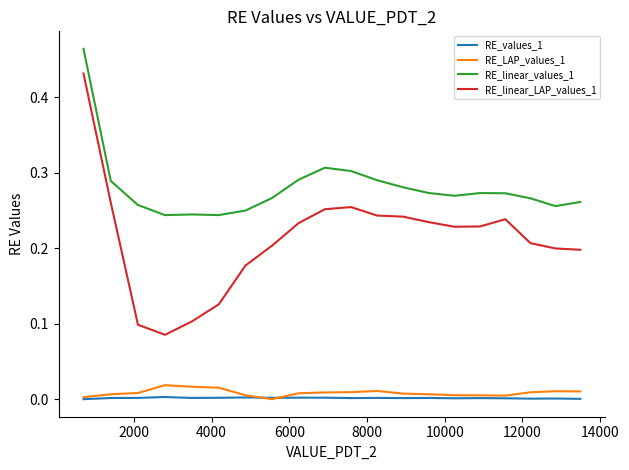

What are all the series names shown in the legend?

RE_values_1, RE_LAP_values_1, RE_linear_values_1, RE_linear_LAP_values_1